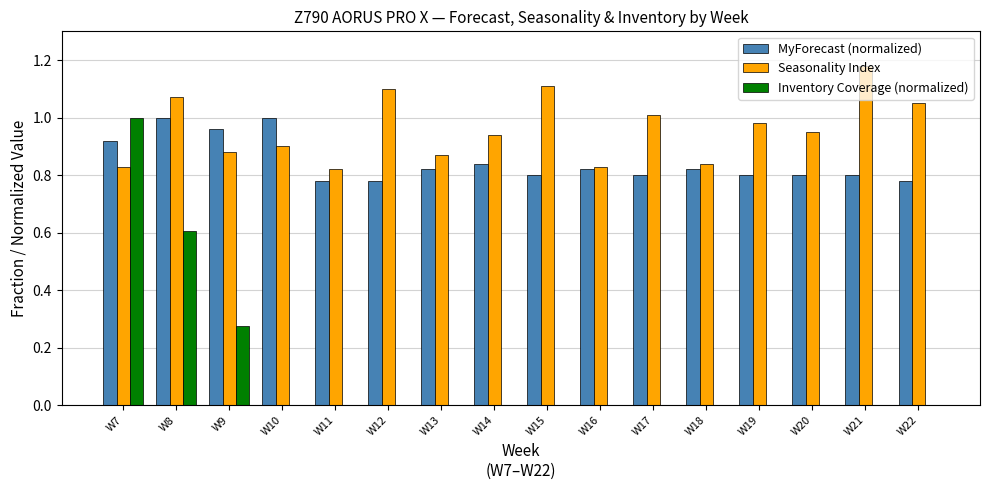

What is the sum of all Seasonality Index values?

15.4